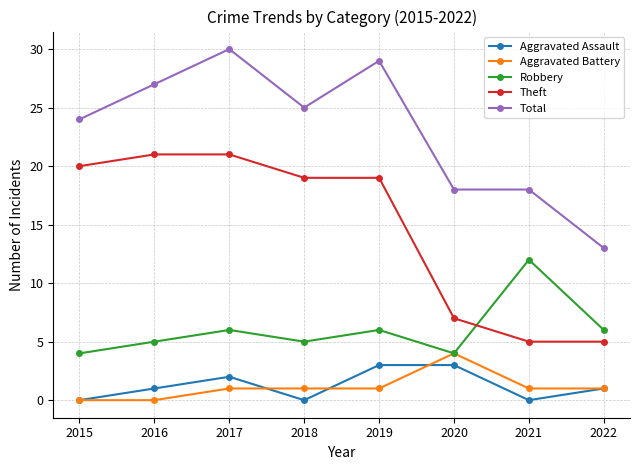

Is the value of Robbery at 2016 greater than the value of Aggravated Battery at 2019?

Yes